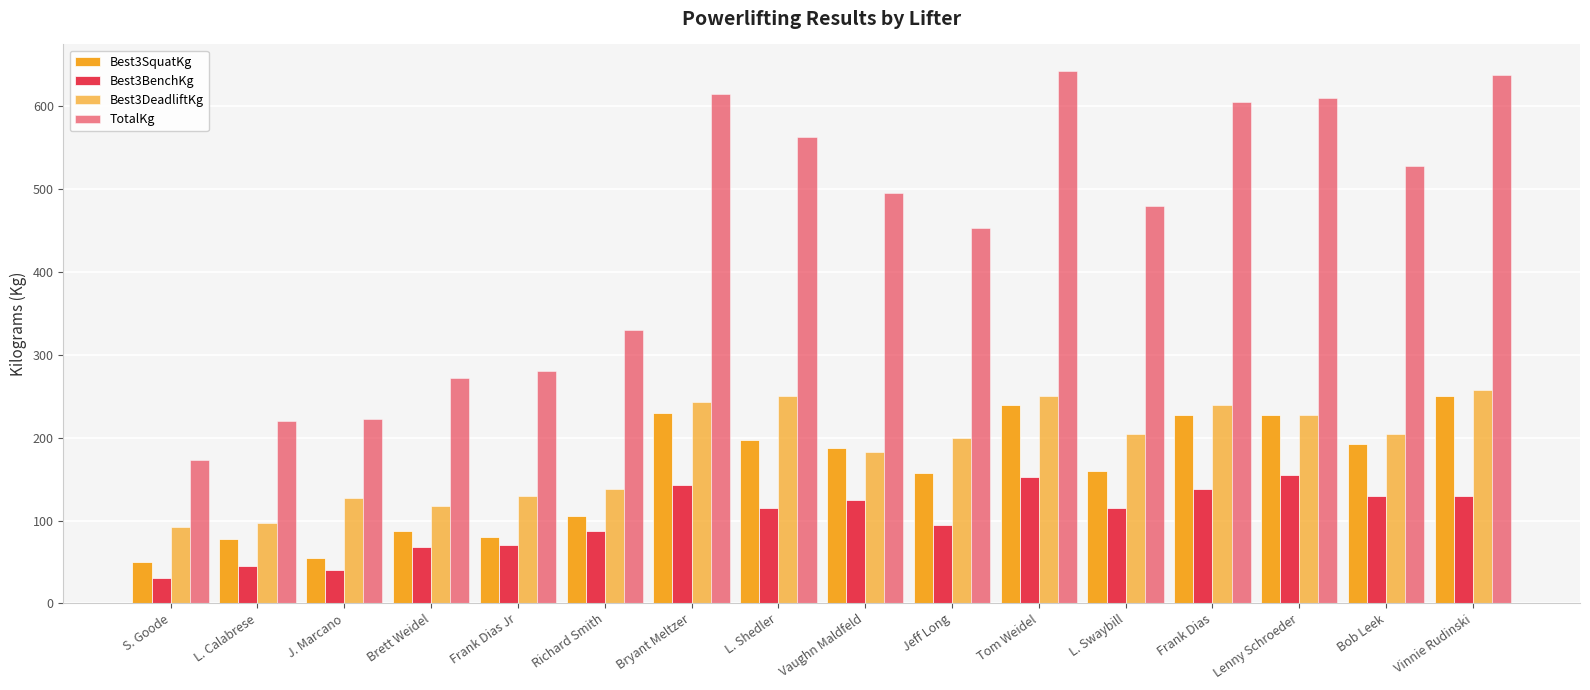

Reading right to left, list all the values displayed in this chart.

Best3SquatKg: Vinnie Rudinski=250.0	Bob Leek=192.5	Lenny Schroeder=227.5	Frank Dias=227.5	L. Swaybill=160.0	Tom Weidel=240.0	Jeff Long=157.5	Vaughn Maldfeld=187.5	L. Shedler=197.5	Bryant Meltzer=230.0	Richard Smith=105.0	Frank Dias Jr=80.0	Brett Weidel=87.5	J. Marcano=55.0	L. Calabrese=77.5	S. Goode=50.0
Best3BenchKg: Vinnie Rudinski=130.0	Bob Leek=130.0	Lenny Schroeder=155.0	Frank Dias=137.5	L. Swaybill=115.0	Tom Weidel=152.5	Jeff Long=95.0	Vaughn Maldfeld=125.0	L. Shedler=115.0	Bryant Meltzer=142.5	Richard Smith=87.5	Frank Dias Jr=70.0	Brett Weidel=67.5	J. Marcano=40.0	L. Calabrese=45.0	S. Goode=30.0
Best3DeadliftKg: Vinnie Rudinski=257.5	Bob Leek=205.0	Lenny Schroeder=227.5	Frank Dias=240.0	L. Swaybill=205.0	Tom Weidel=250.0	Jeff Long=200.0	Vaughn Maldfeld=182.5	L. Shedler=250.0	Bryant Meltzer=242.5	Richard Smith=137.5	Frank Dias Jr=130.0	Brett Weidel=117.5	J. Marcano=127.5	L. Calabrese=97.5	S. Goode=92.5
TotalKg: Vinnie Rudinski=637.5	Bob Leek=527.5	Lenny Schroeder=610.0	Frank Dias=605.0	L. Swaybill=480.0	Tom Weidel=642.5	Jeff Long=452.5	Vaughn Maldfeld=495.0	L. Shedler=562.5	Bryant Meltzer=615.0	Richard Smith=330.0	Frank Dias Jr=280.0	Brett Weidel=272.5	J. Marcano=222.5	L. Calabrese=220.0	S. Goode=172.5